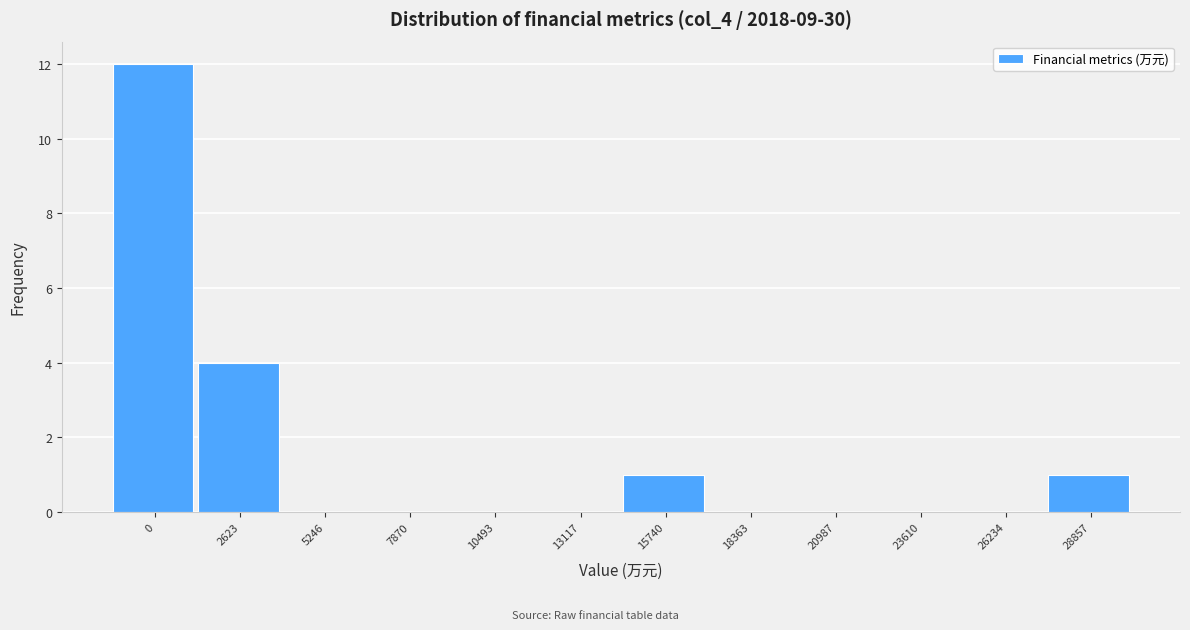

Reading left to right, extract all data points from this chart.

0=12	2623=4	5246=0	7870=0	10493=0	13117=0	15740=1	18363=0	20987=0	23610=0	26234=0	28857=1